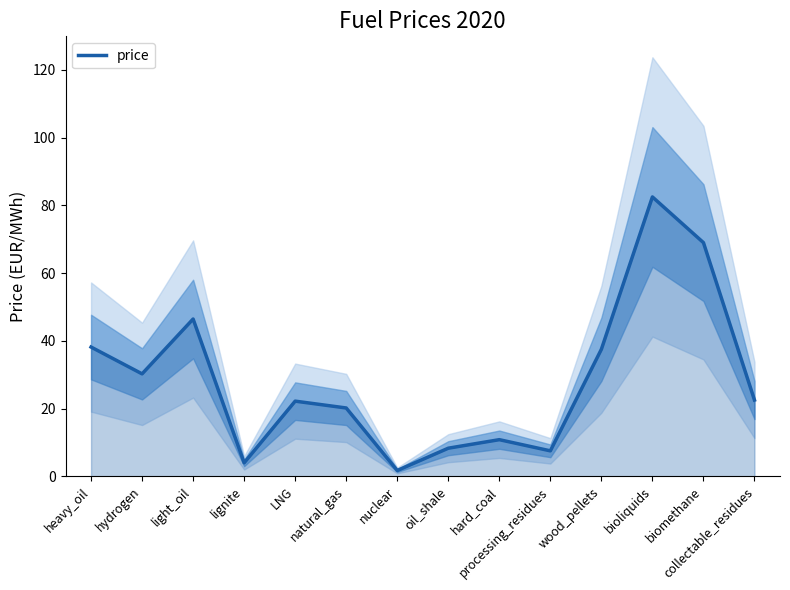

Where does the data first go above 22?

heavy_oil